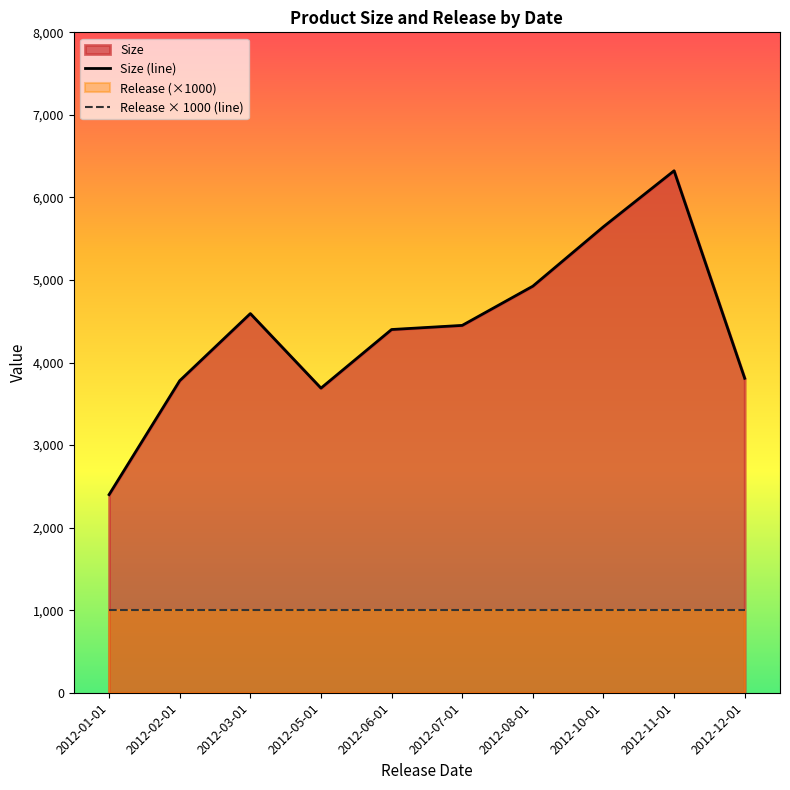

Does the chart have visible grid lines?

No